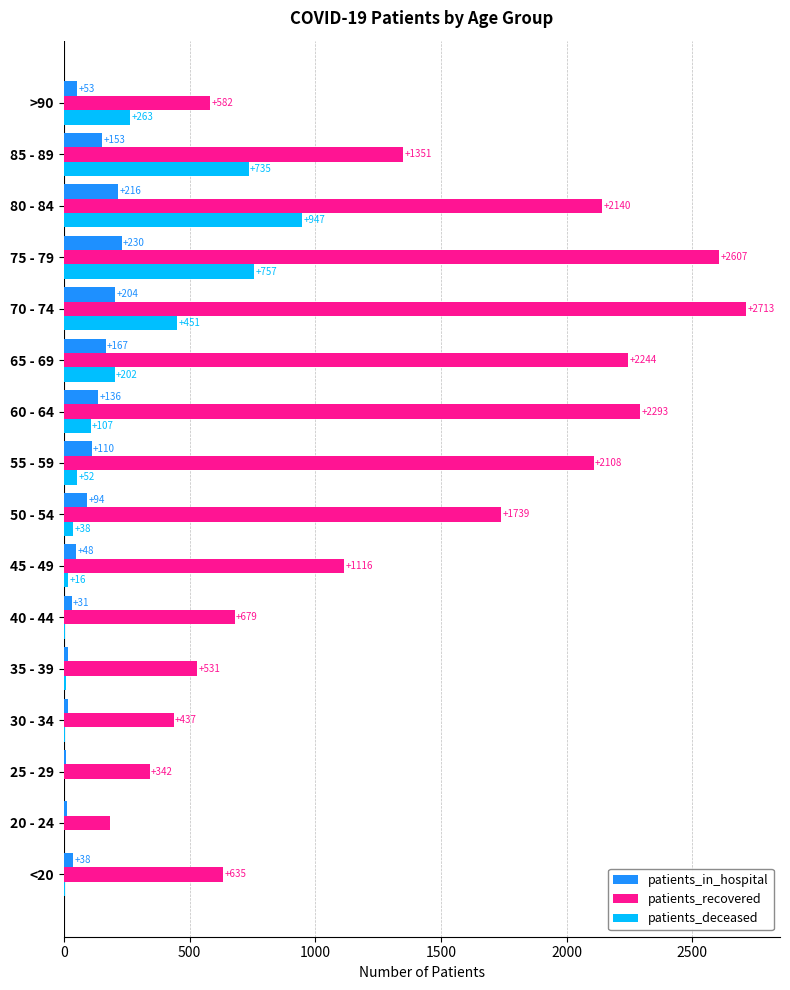

What is the highest value of the patients_recovered series?

2713